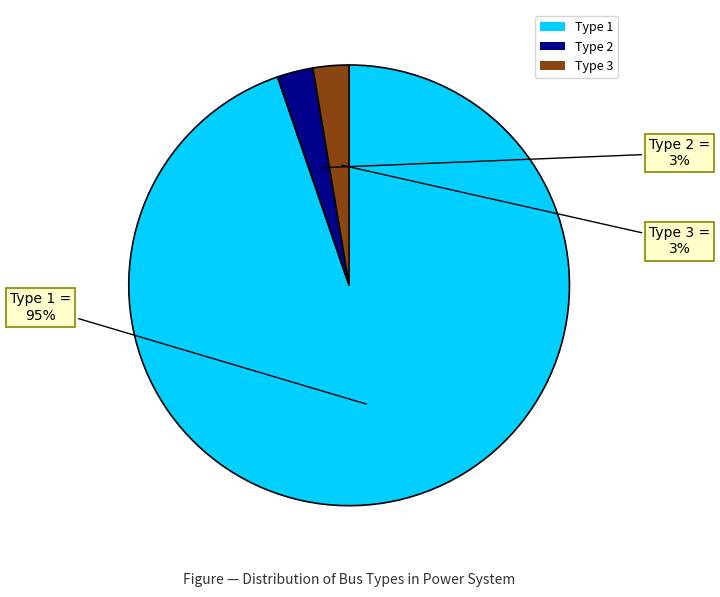

Which category accounts for the majority?

Type 1